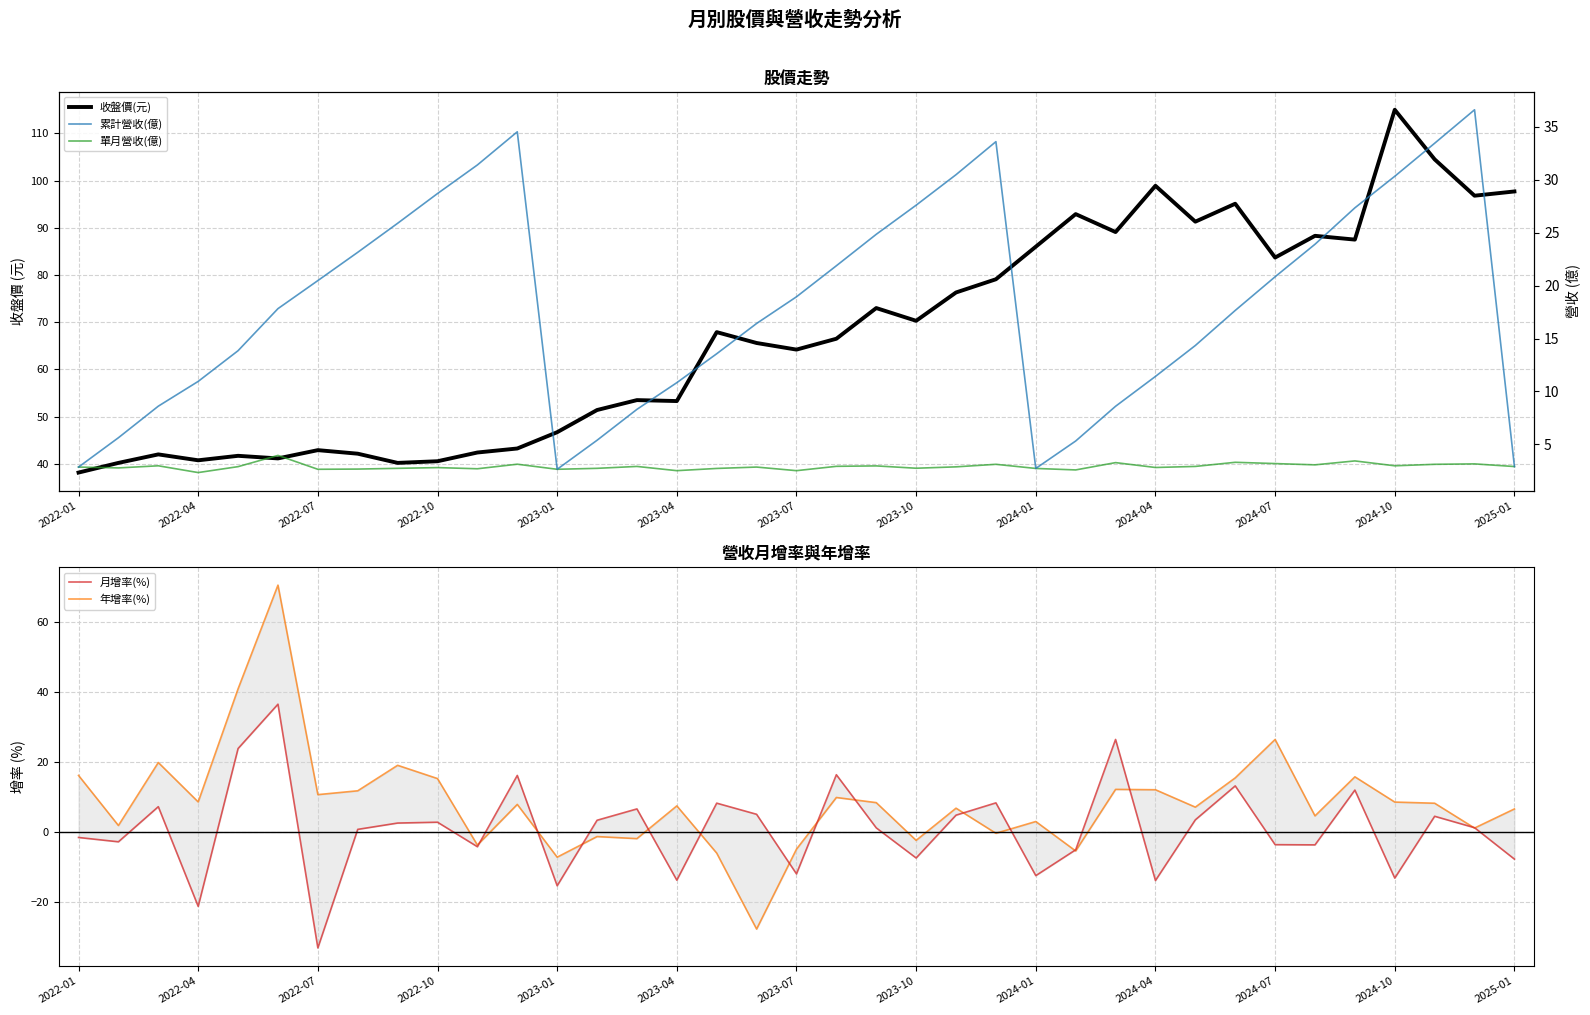

Where is 收盤價(元) nearest to the value 76?

22